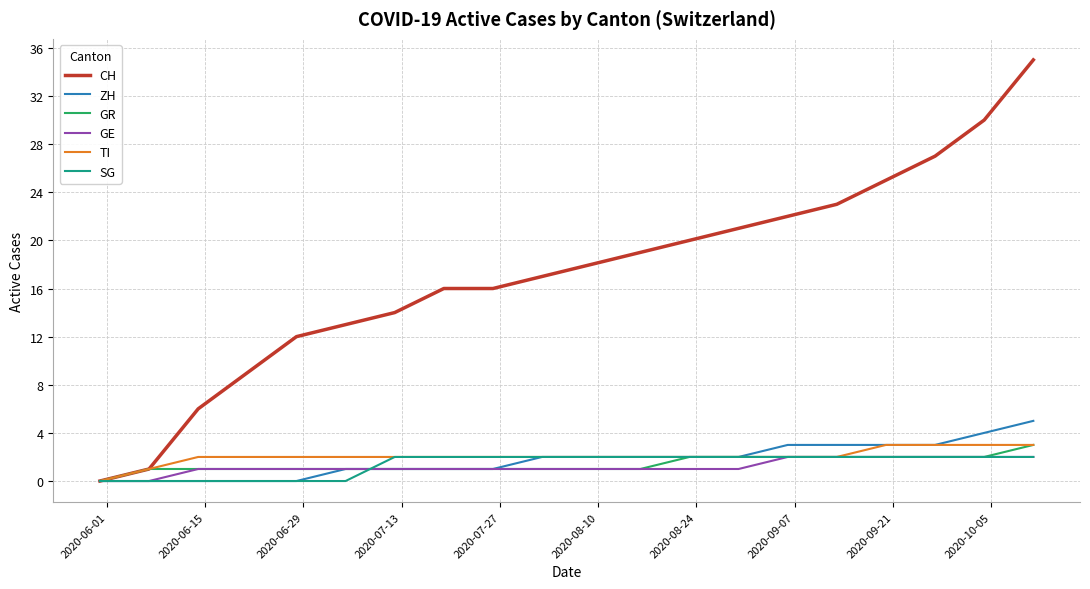

Which series has the largest range (max minus min)?

CH